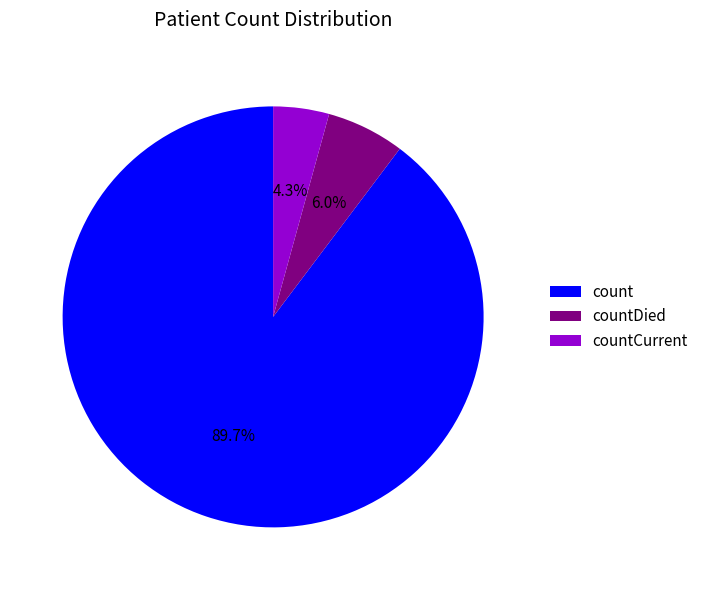

Which slice represents more than half of the pie?

count